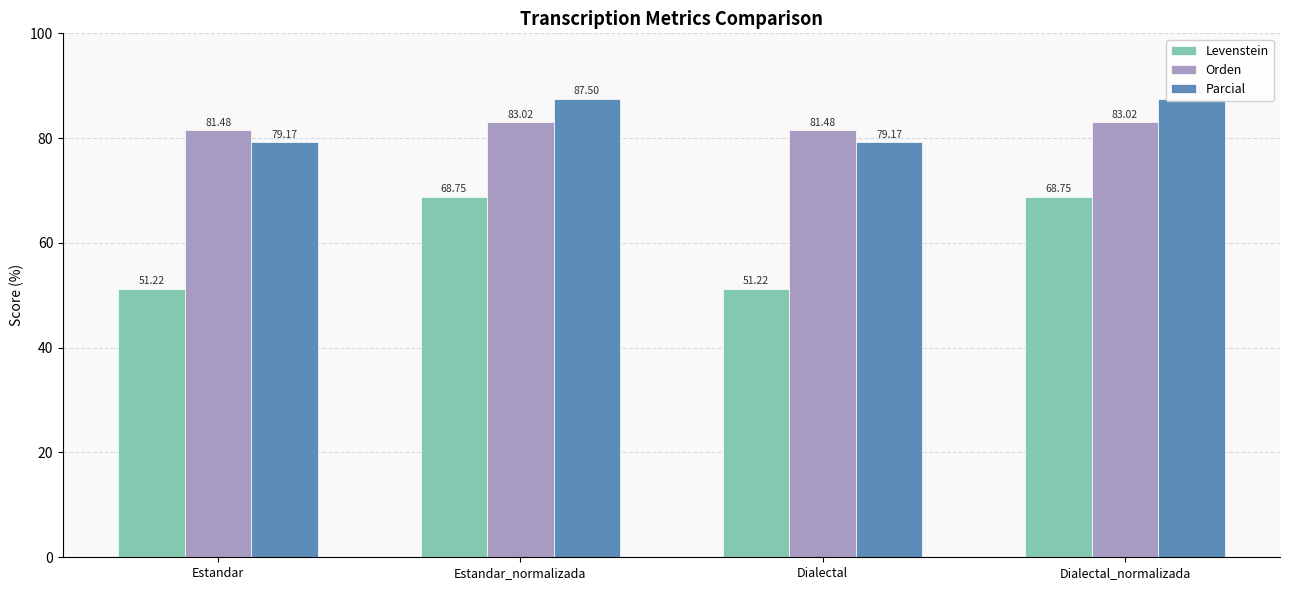

What value does the Levenstein series have at Dialectal_normalizada?

68.8